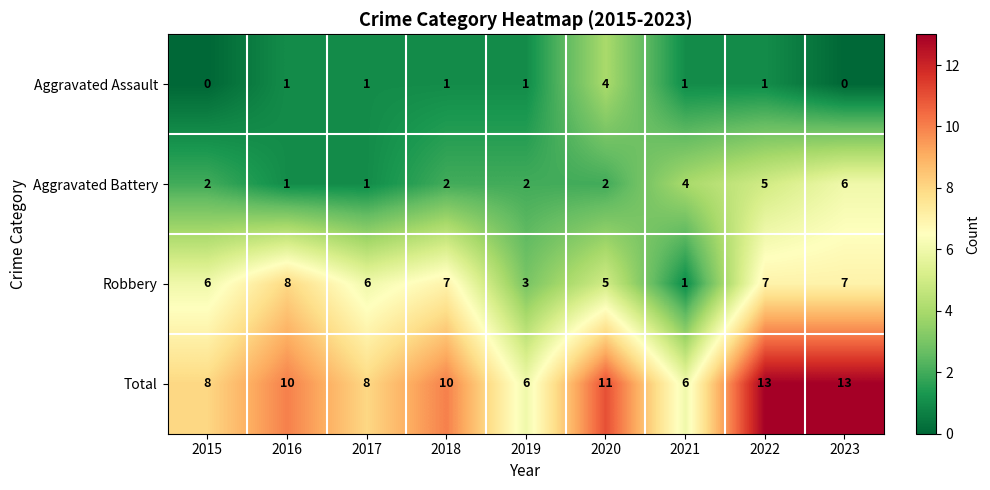

The Aggravated Battery series shows 5 at 2022. True or false?

True